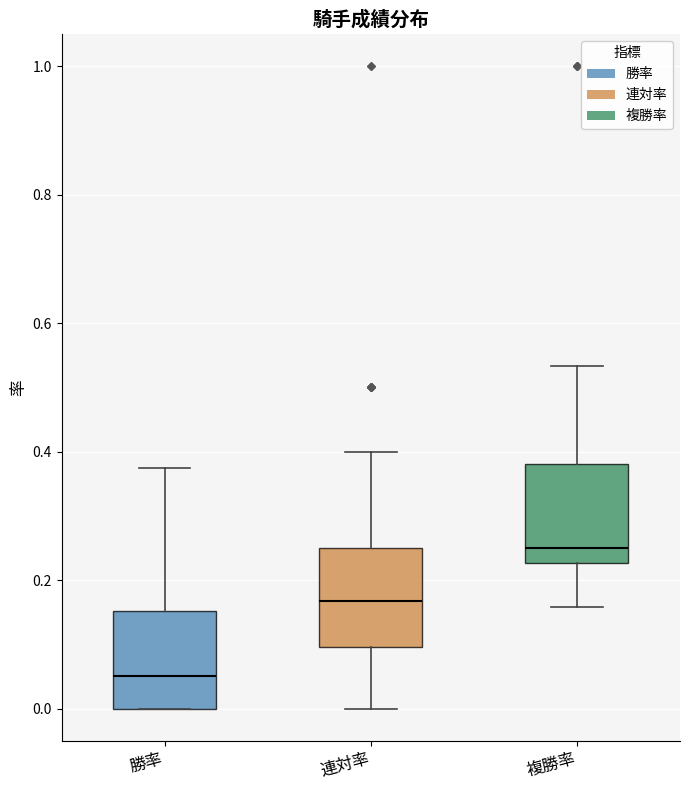

Reading left to right, read every box against the y-axis: the position of its median line, the range the box covers, and the ends of its whiskers. The values are not printed on the chart, so give them approximately, as read against the axis.

勝率: median 0.06, box 0.00 to 0.16, whiskers 0.00 to 0.38
連対率: median 0.16, box 0.10 to 0.26, whiskers 0.00 to 0.40
複勝率: median 0.26, box 0.22 to 0.38, whiskers 0.16 to 0.54